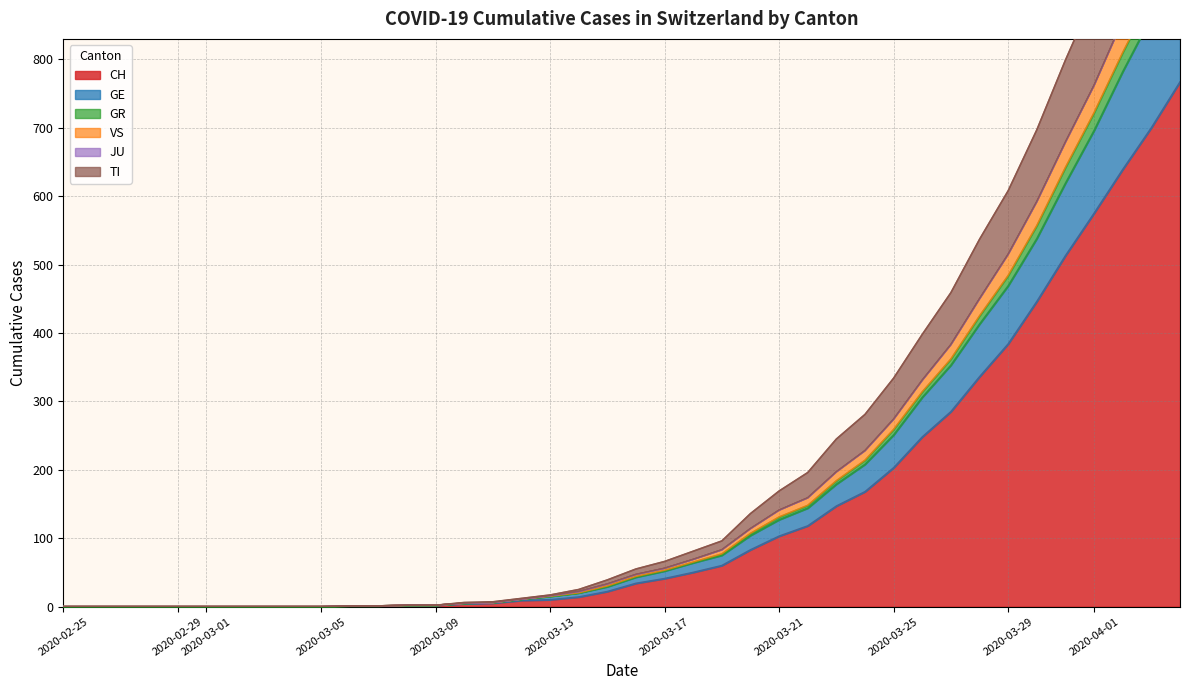

Reading left to right, extract all data points from this chart.

CH: 0	0	0	0	0	0	0	0	0	0	1	1	2	2	4	5	9	10	14	22	34	41	50	60	83	103	118	147	168	203	248	285	336	384	446	513	575	639	700	767
GE: 0	0	0	0	0	0	0	0	0	0	1	1	2	2	5	6	11	15	20	29	43	52	64	75	104	127	144	179	208	251	306	353	413	469	538	619	696	782	862	942
GR: 0	0	0	0	0	0	0	0	0	0	1	1	2	2	5	6	11	15	20	30	44	53	65	77	107	131	148	184	214	259	314	362	425	484	557	642	722	810	892	972
VS: 0	0	0	0	0	0	0	0	0	0	1	1	2	2	6	7	12	17	25	39	55	66	81	96	136	169	196	245	281	334	398	459	537	608	697	799	894	998	1098	1190
TI: 0	0	0	0	0	0	0	0	0	0	1	1	2	2	5	6	11	16	22	33	47	56	69	83	114	141	159	197	228	274	331	383	450	515	592	679	762	857	943	1025